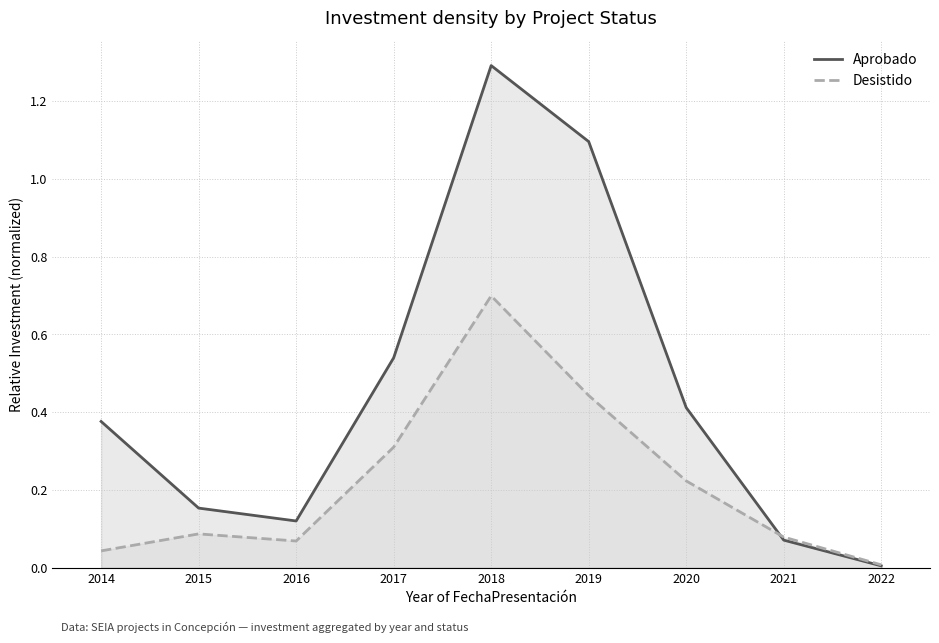

Between 2020 and 2021, which series saw the biggest shift?

Aprobado